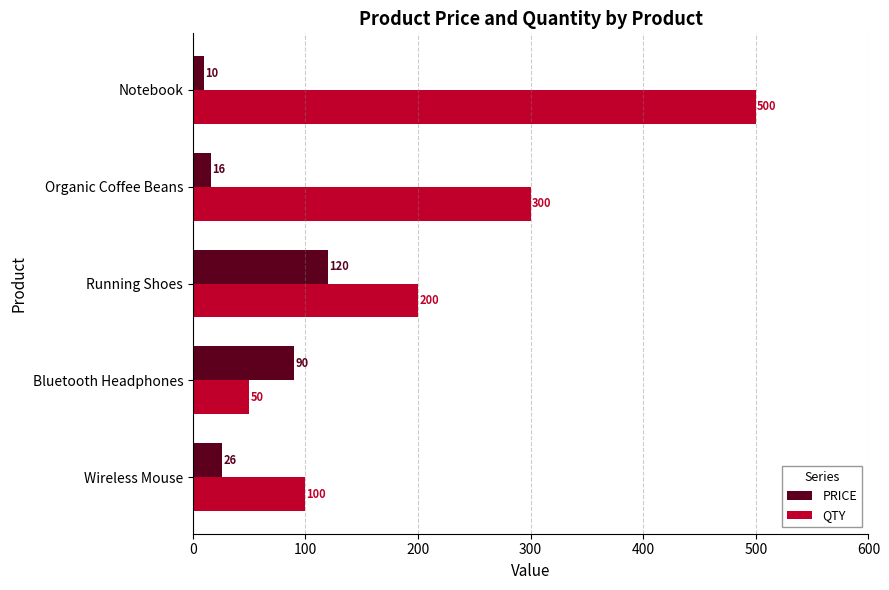

The PRICE series shows 10.0 at Notebook. True or false?

True